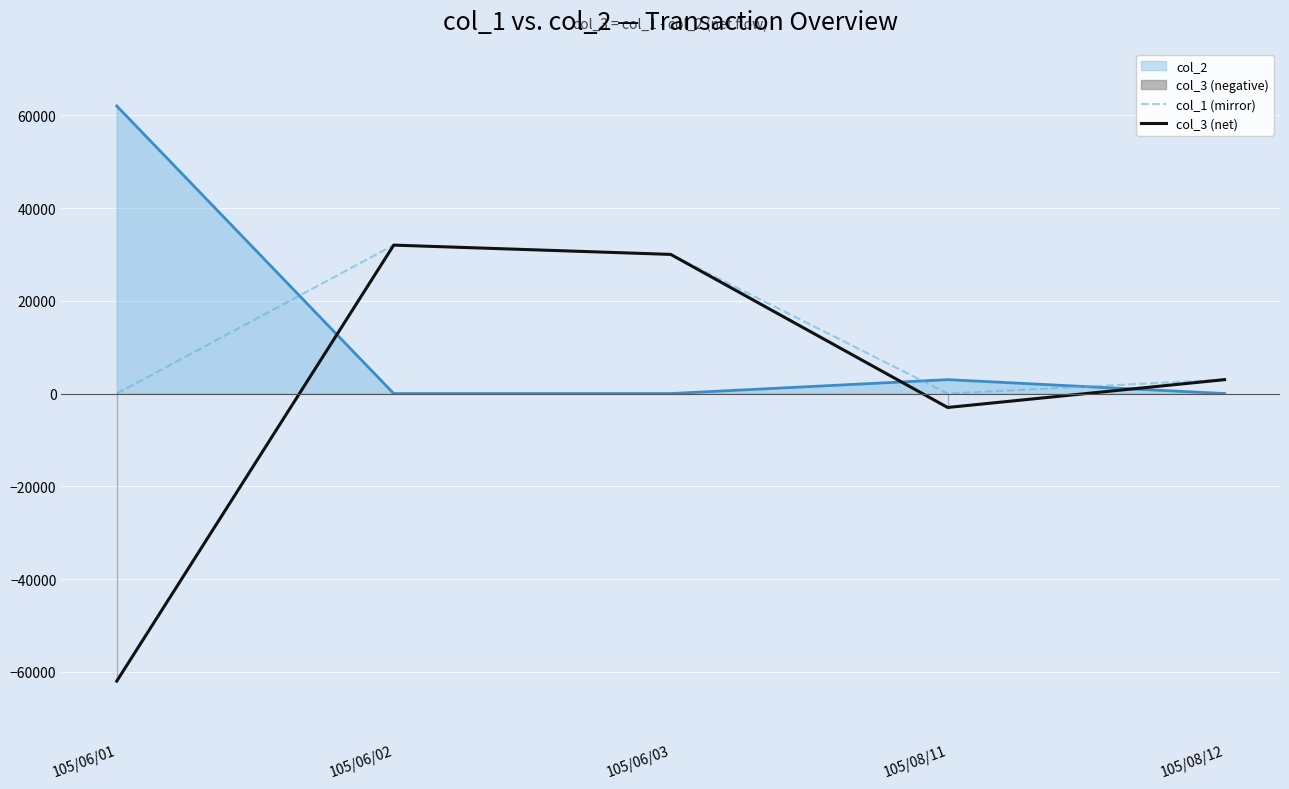

The col_1 (mirror) series shows 30000 at 105/06/03. True or false?

True